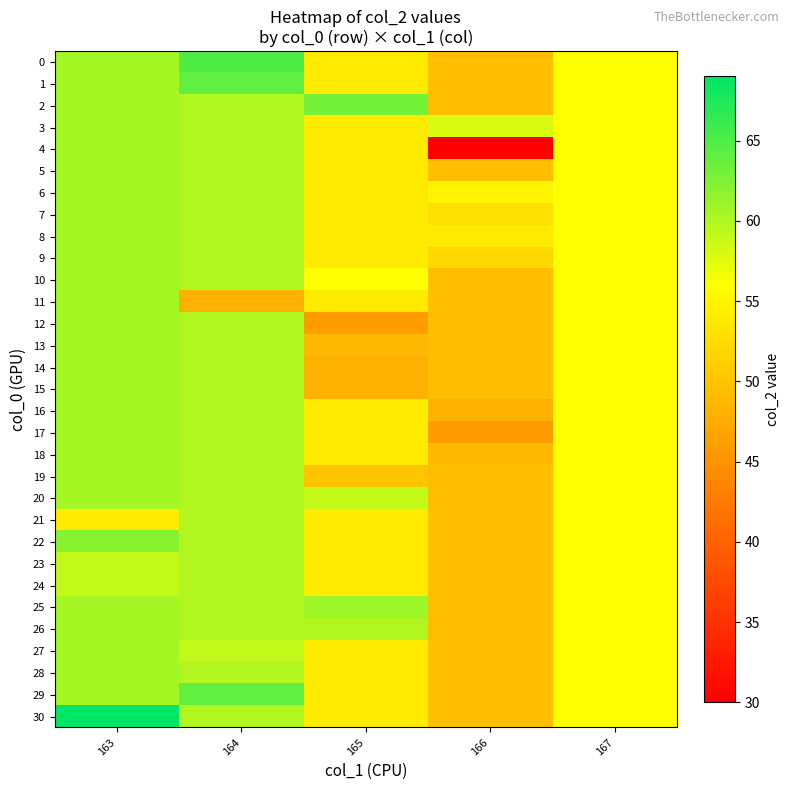

Which series has the largest total across all categories?

2